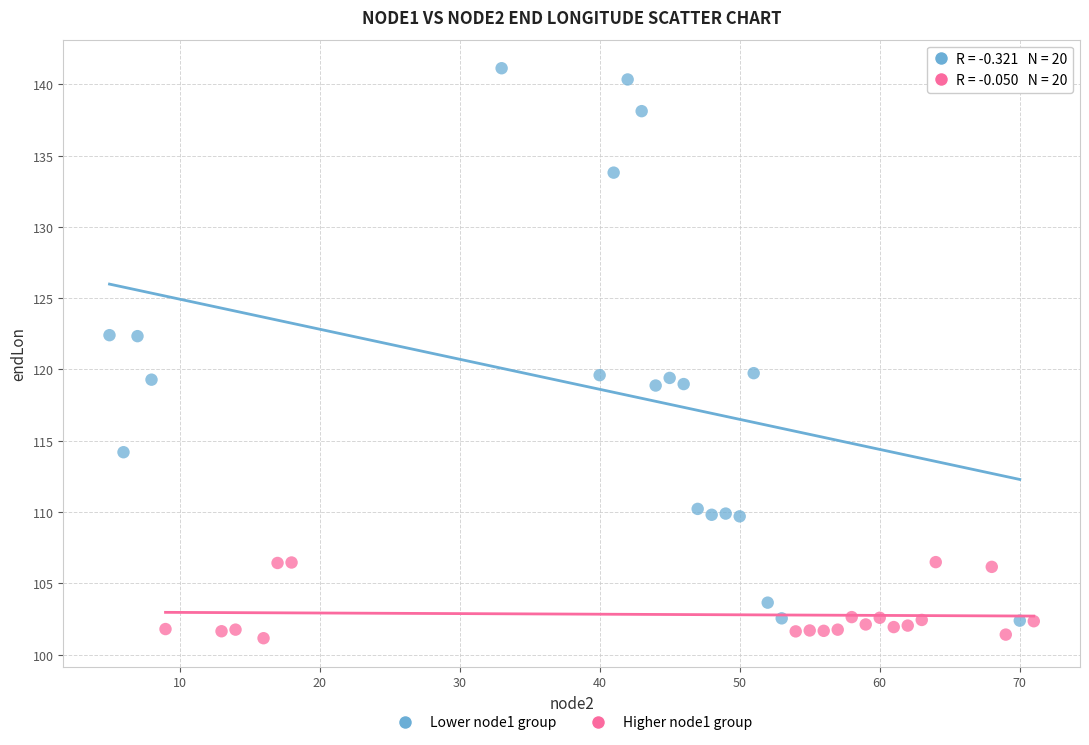

Which series reaches the minimum Y coordinate?

Higher node1 group